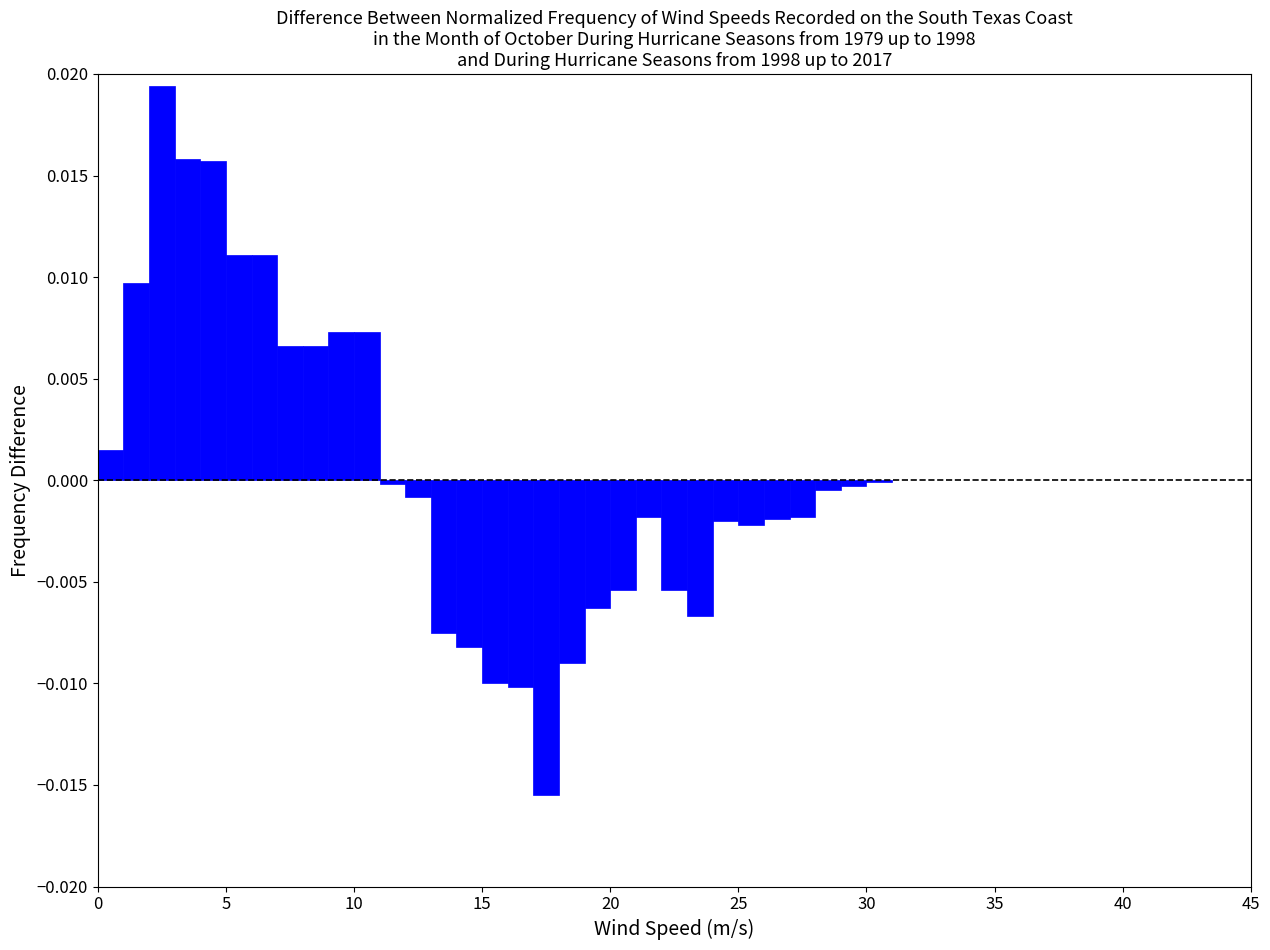

Around what value on the x-axis is the tallest bar? Give the approximate position of its centre, as read against the axis.

2.5